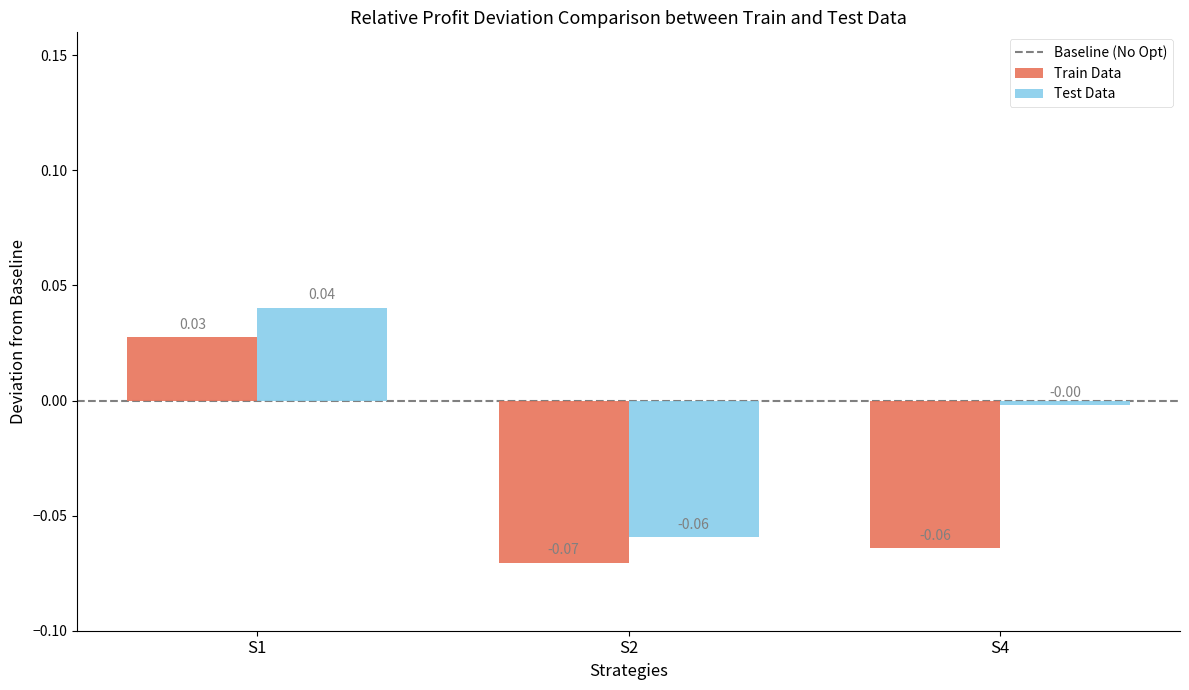

Between S2 and S4, which series saw the biggest shift?

Test Data